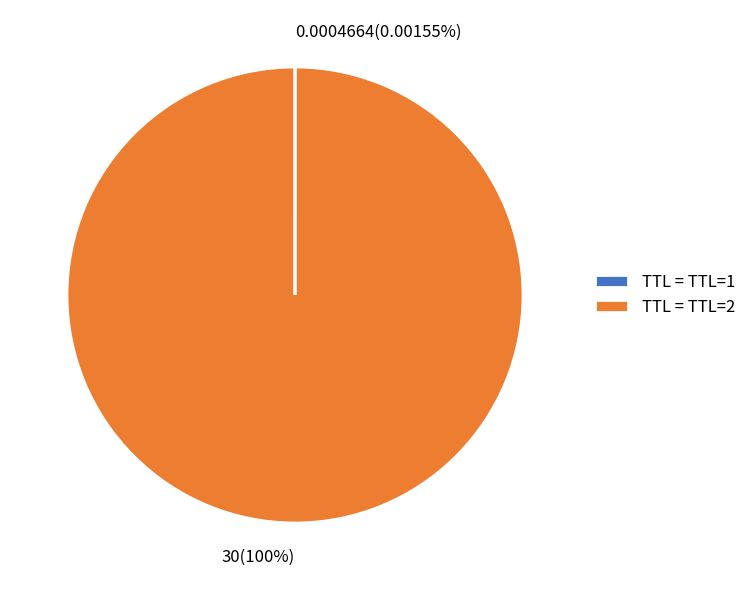

Does any single category account for the majority?

Yes